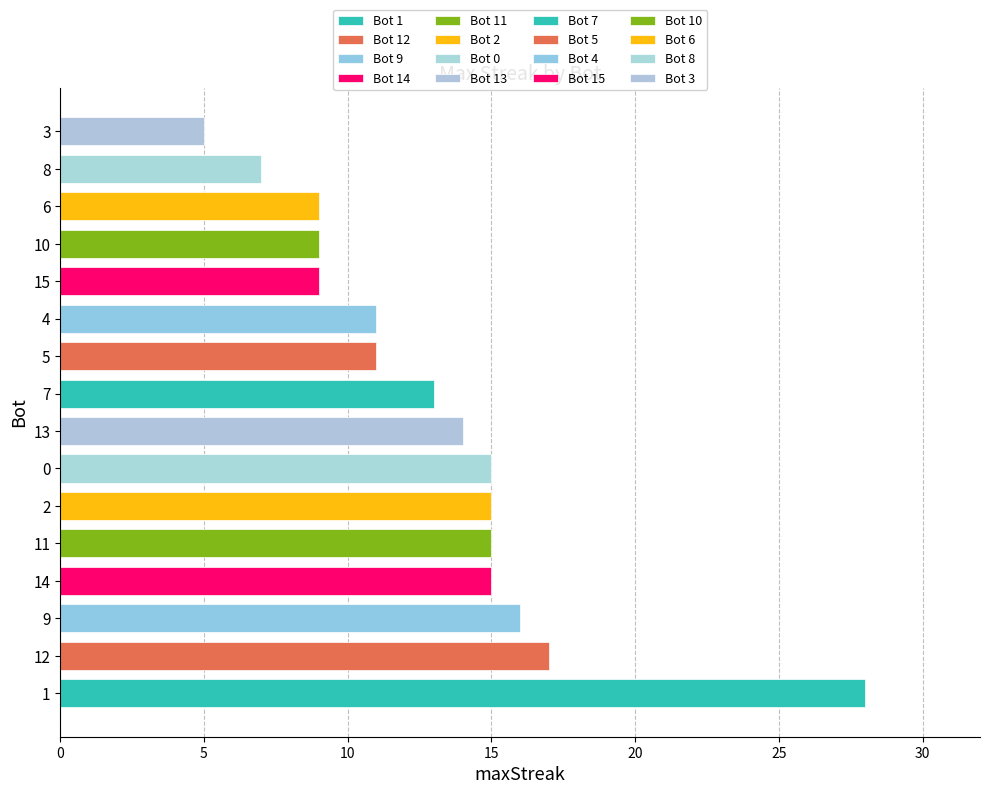

Reading left to right, what are all the values shown in this chart?

1=28	12=17	9=16	14=15	11=15	2=15	0=15	13=14	7=13	5=11	4=11	15=9	10=9	6=9	8=7	3=5